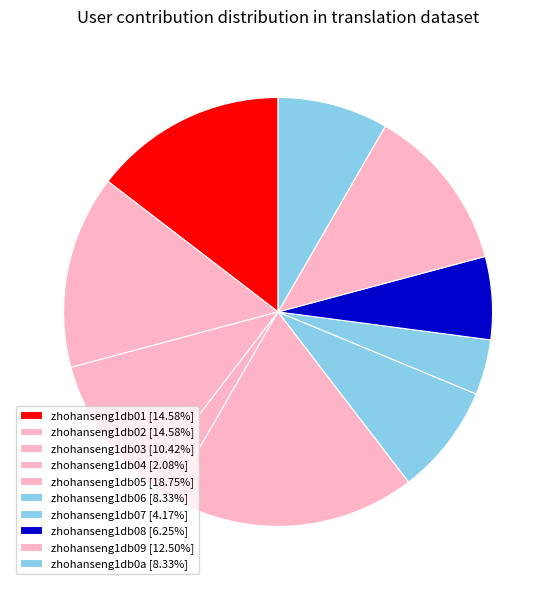

Is it true that zhohanseng1db01 is 15% of the pie?

True